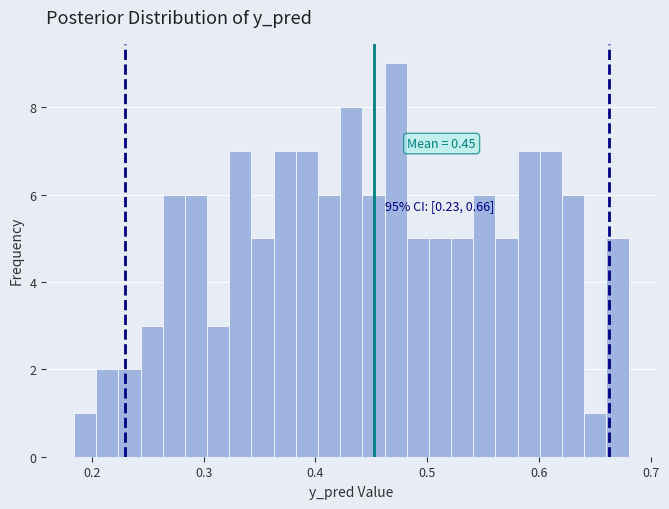

Read against the x-axis, roughly where is the centre of the tallest bar?

0.47